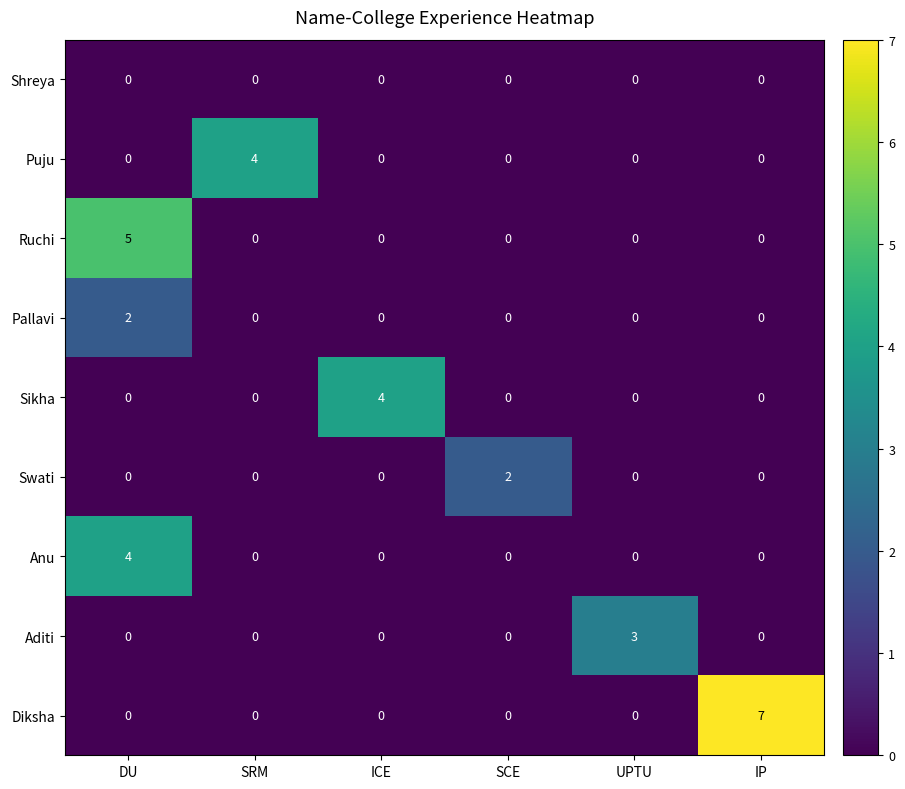

The value of Swati at SCE is 2. True or false?

True